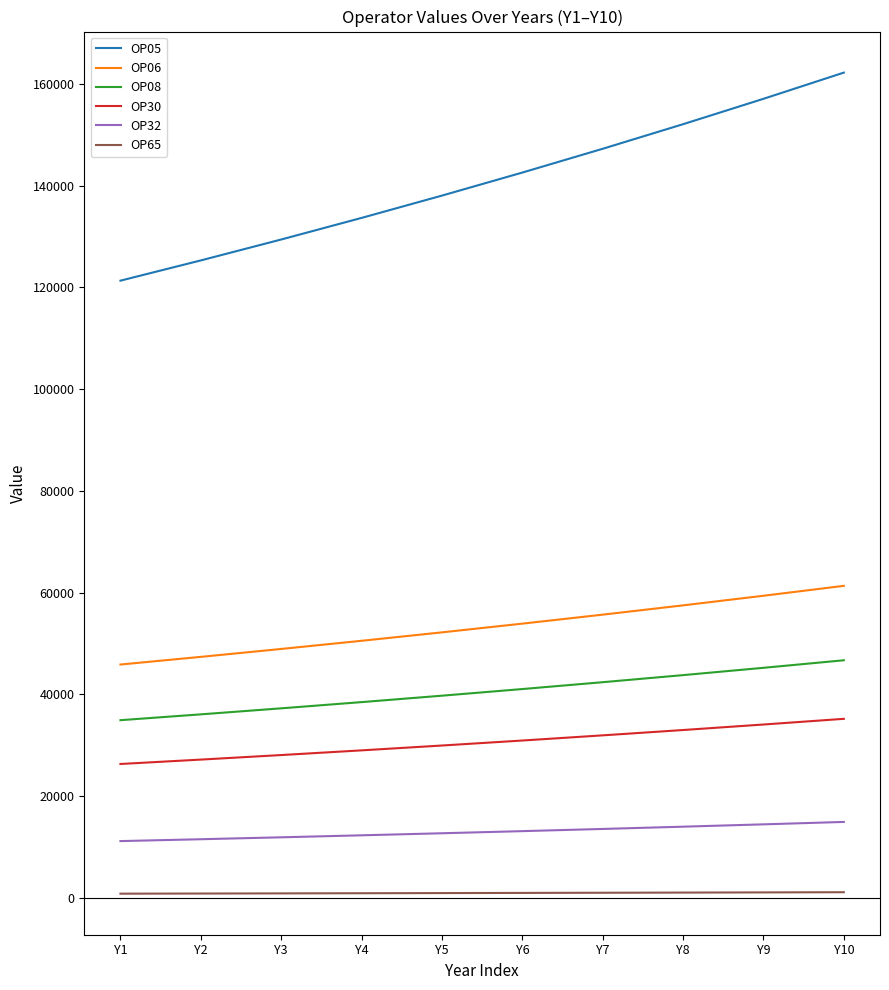

Which series has the widest spread of values?

OP05